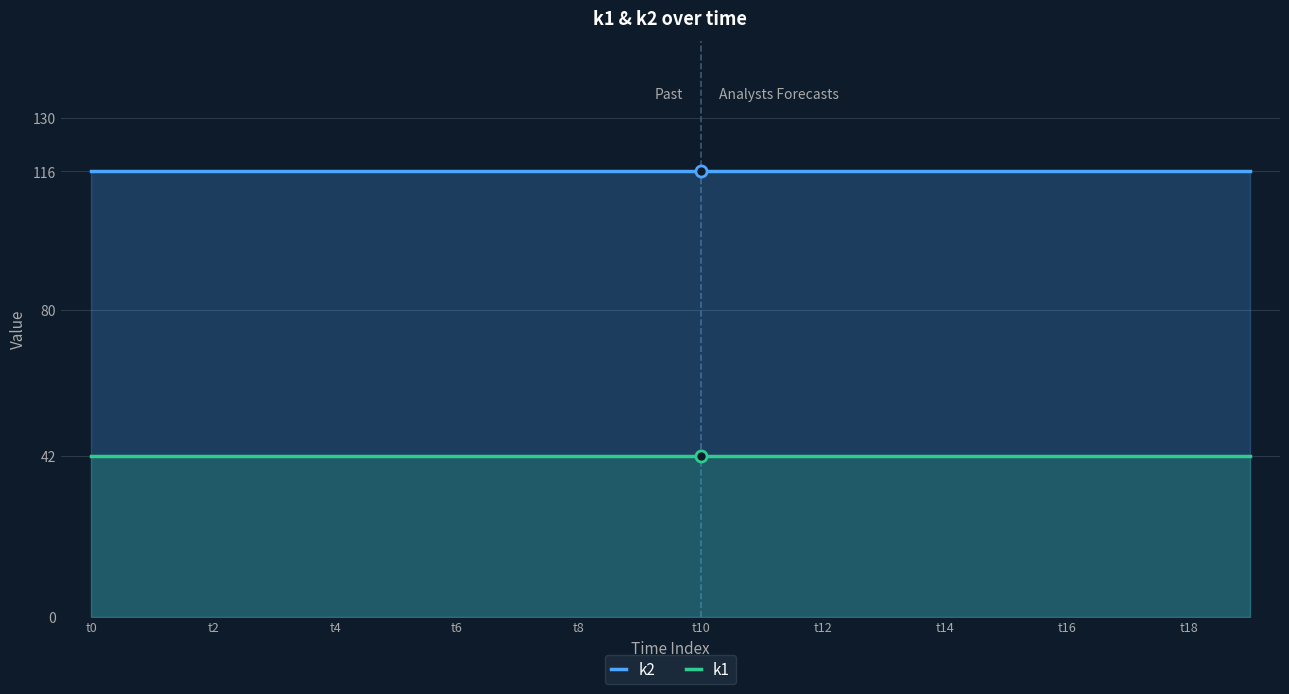

Which series has the widest spread of values?

k2